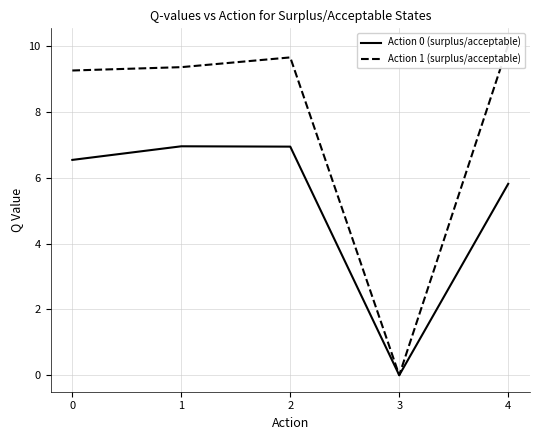

True or false: Action 0 (surplus/acceptable) and Action 1 (surplus/acceptable) intersect in this chart.

False